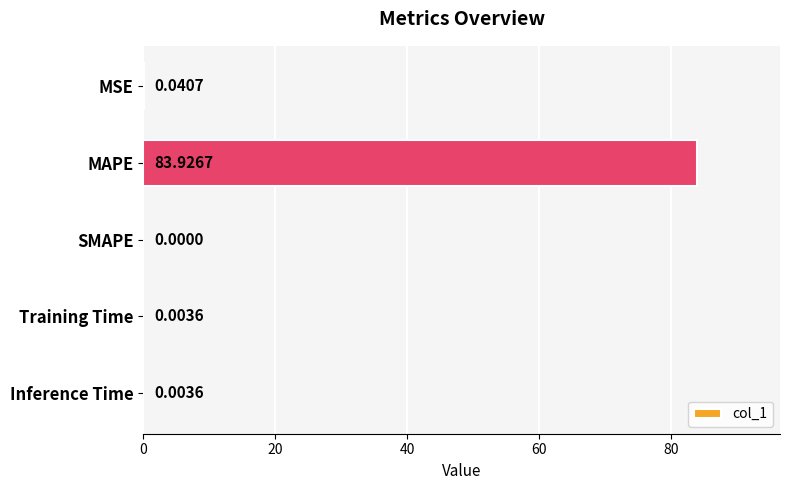

What is the maximum value shown in the chart?

83.9